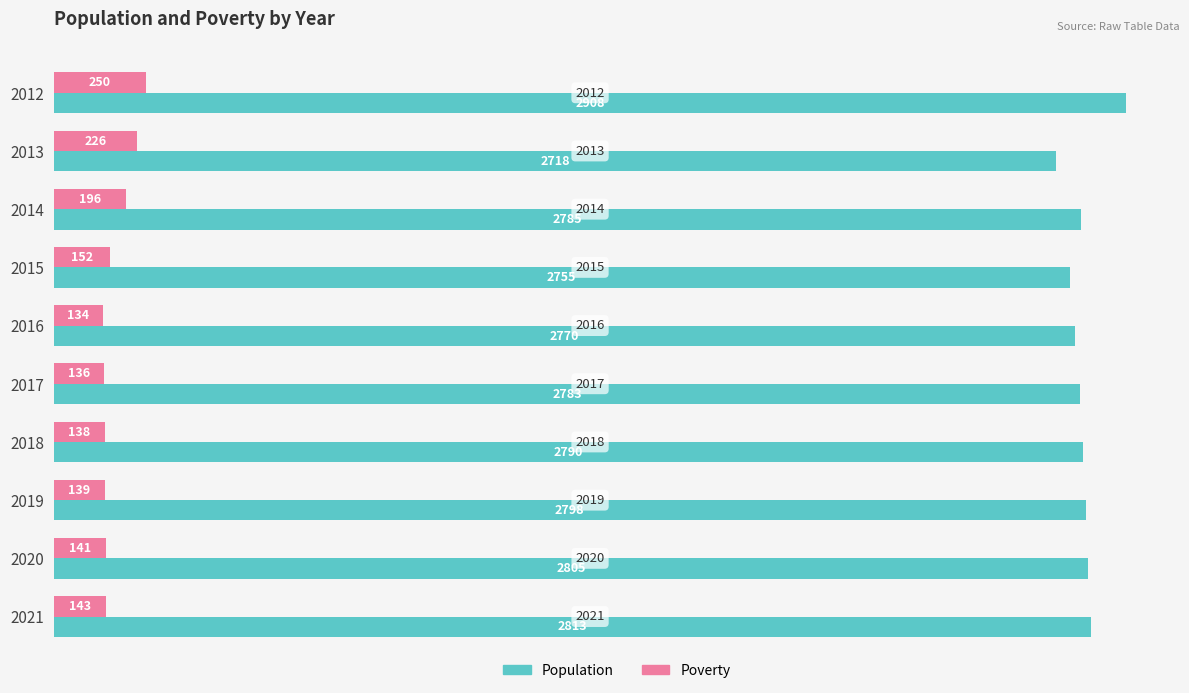

Where is Population nearest to the value 2813?

2021